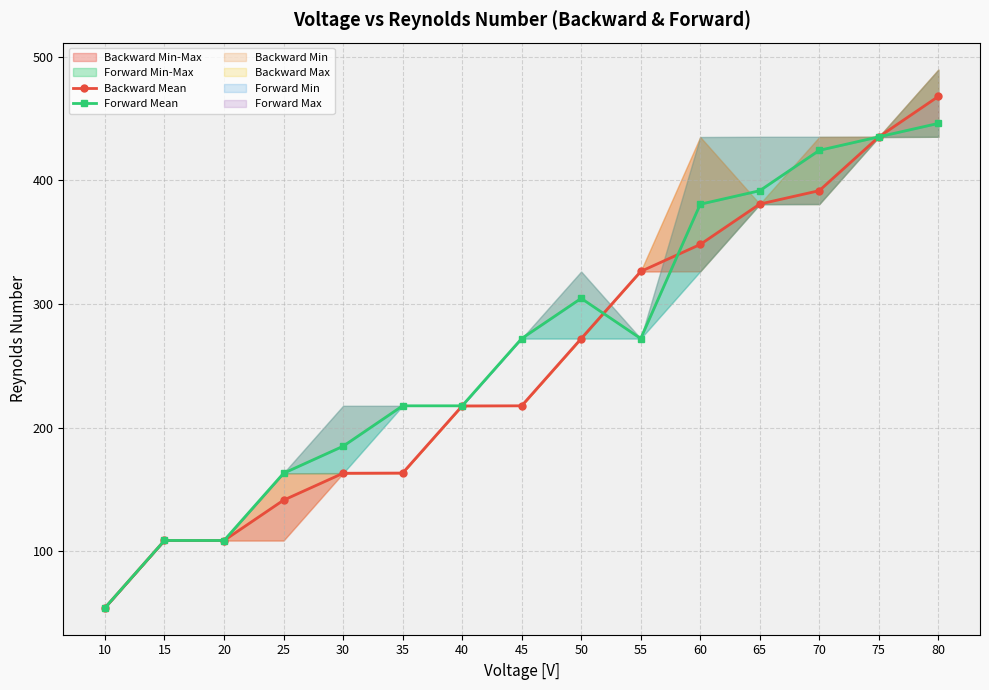

How many interior local peaks does the Forward Mean series have?

2